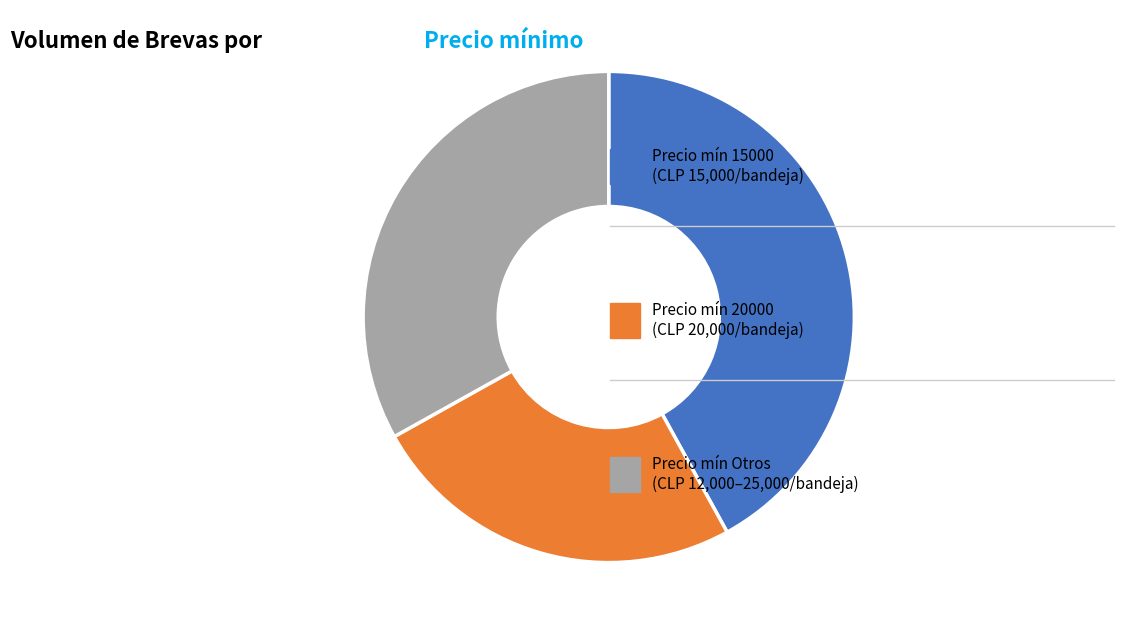

Does any single category account for the majority?

No